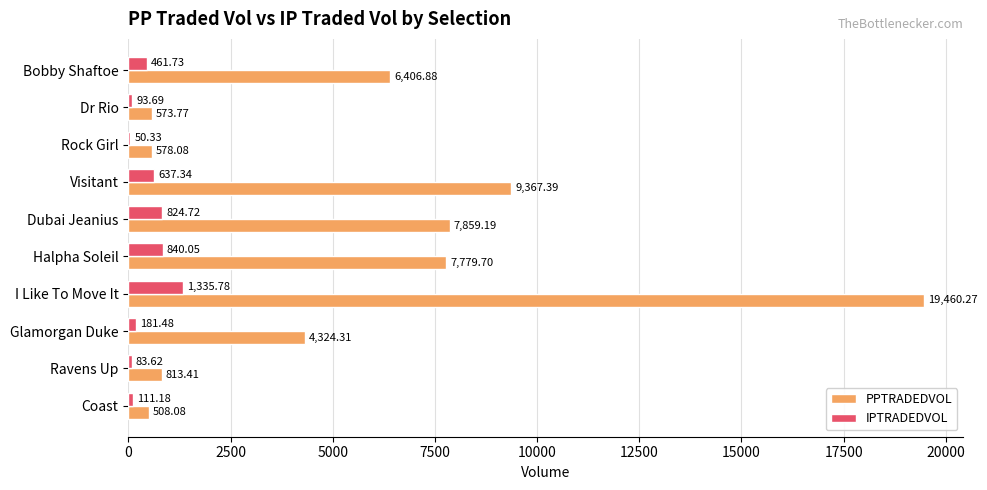

Which series has the largest total across all categories?

PPTRADEDVOL